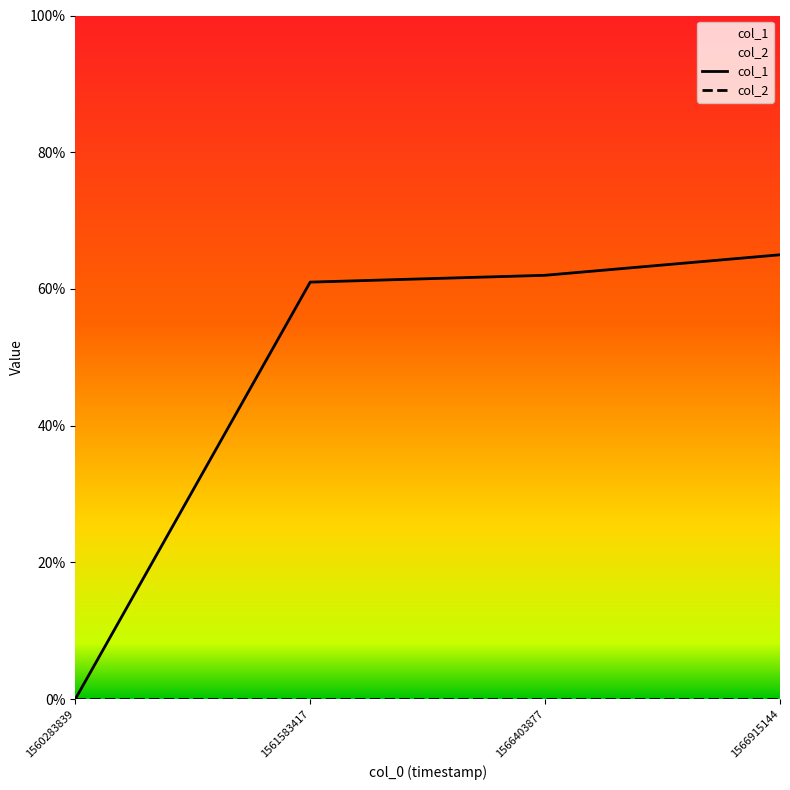

Which category has the lowest value across all series?

1560283839